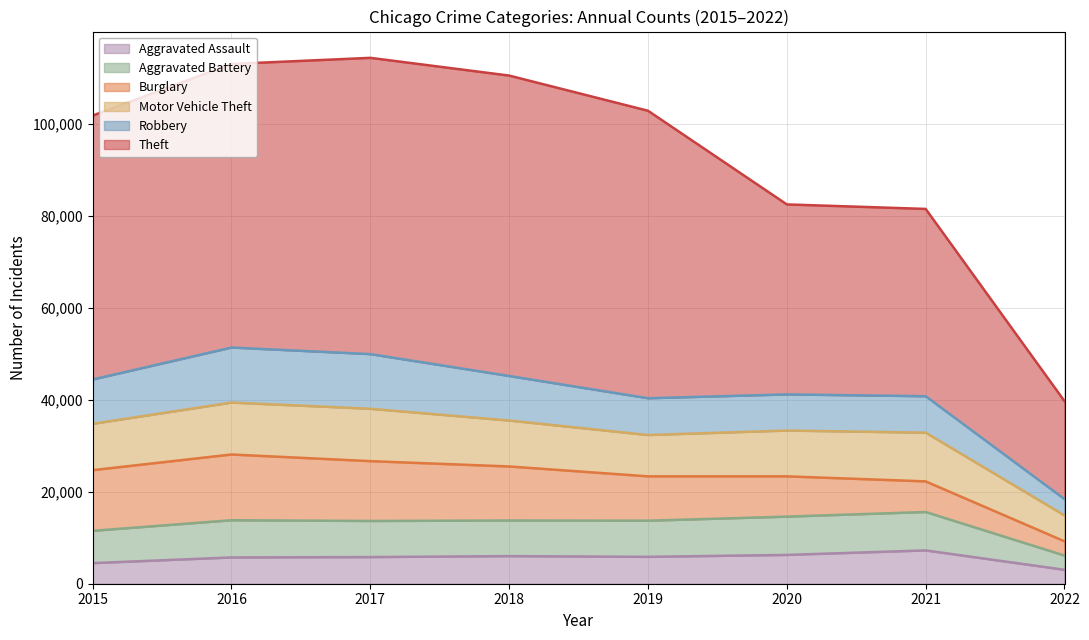

What is the difference between the highest and lowest values at 2022?

18255